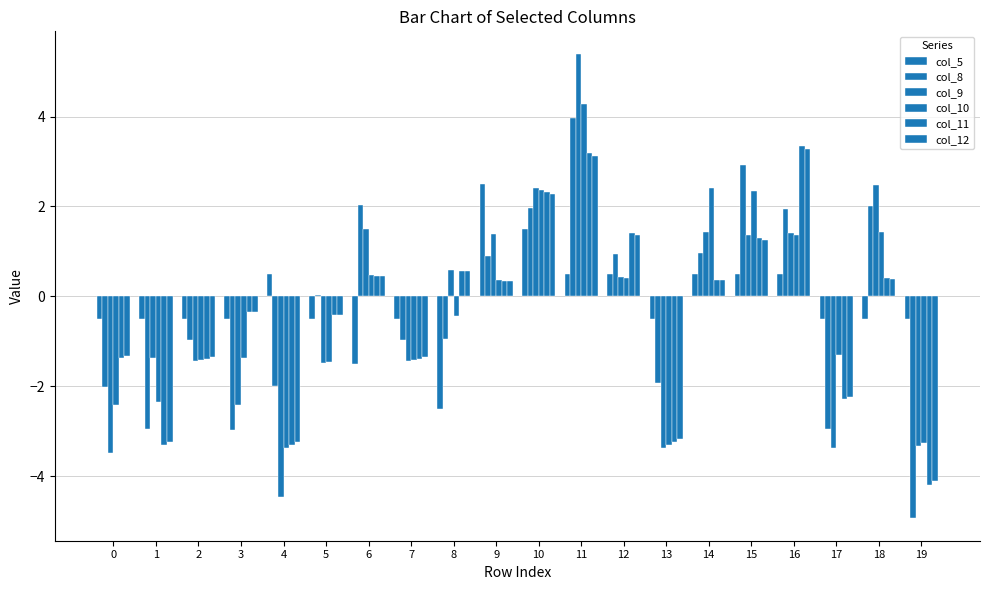

Does the chart contain stacked bars?

No